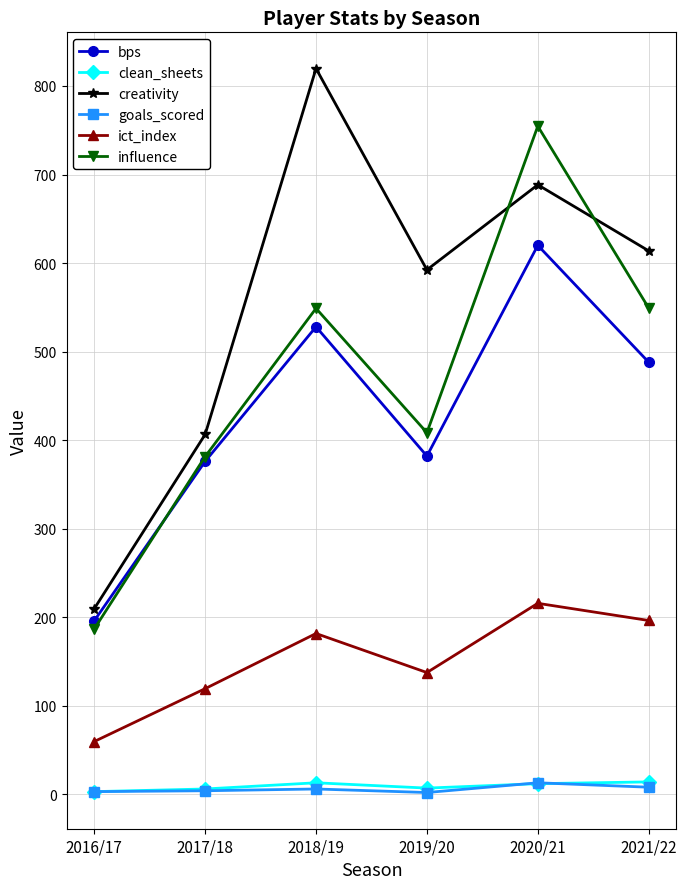

In goals_scored, how many points are lower than both neighbors (excluding endpoints)?

1